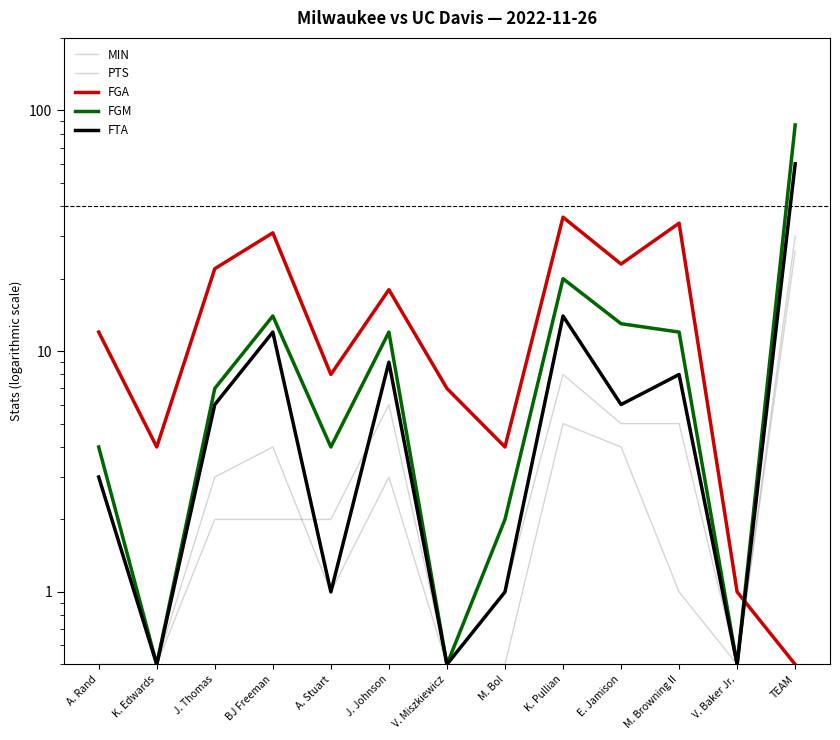

Which category has the lowest value in the MIN series?

TEAM